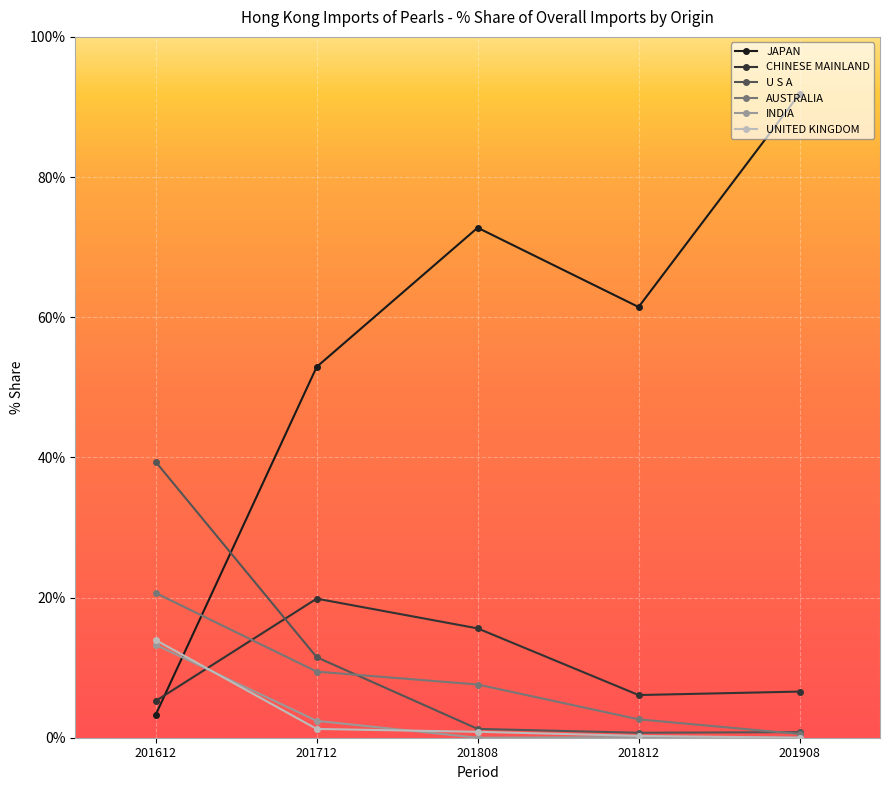

What is the difference between the maximum and minimum values in the INDIA series?

13.3